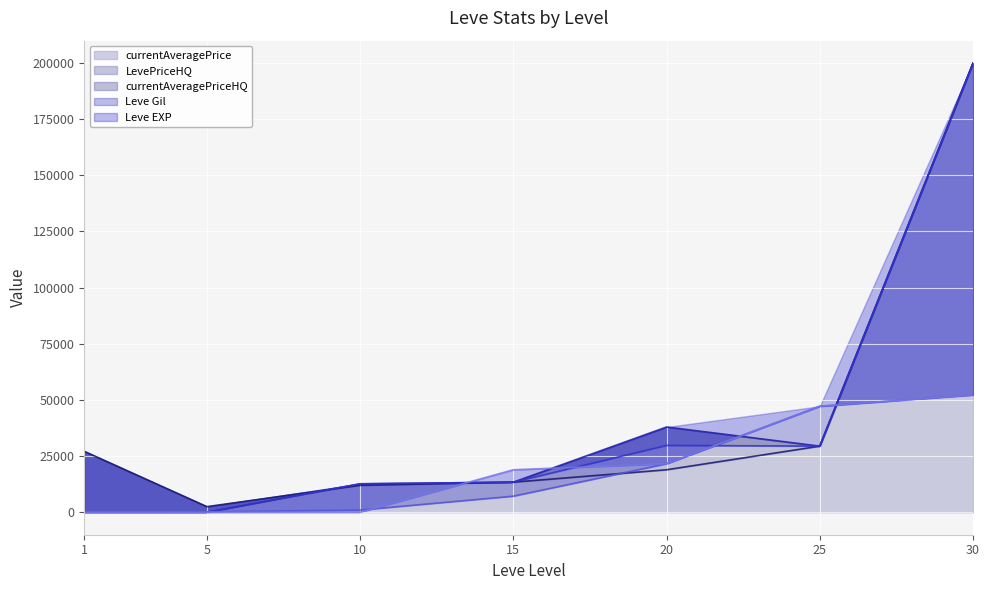

At 30, list the series in order from smallest to largest.

Leve Gil, Leve EXP, currentAveragePrice, LevePriceHQ, currentAveragePriceHQ